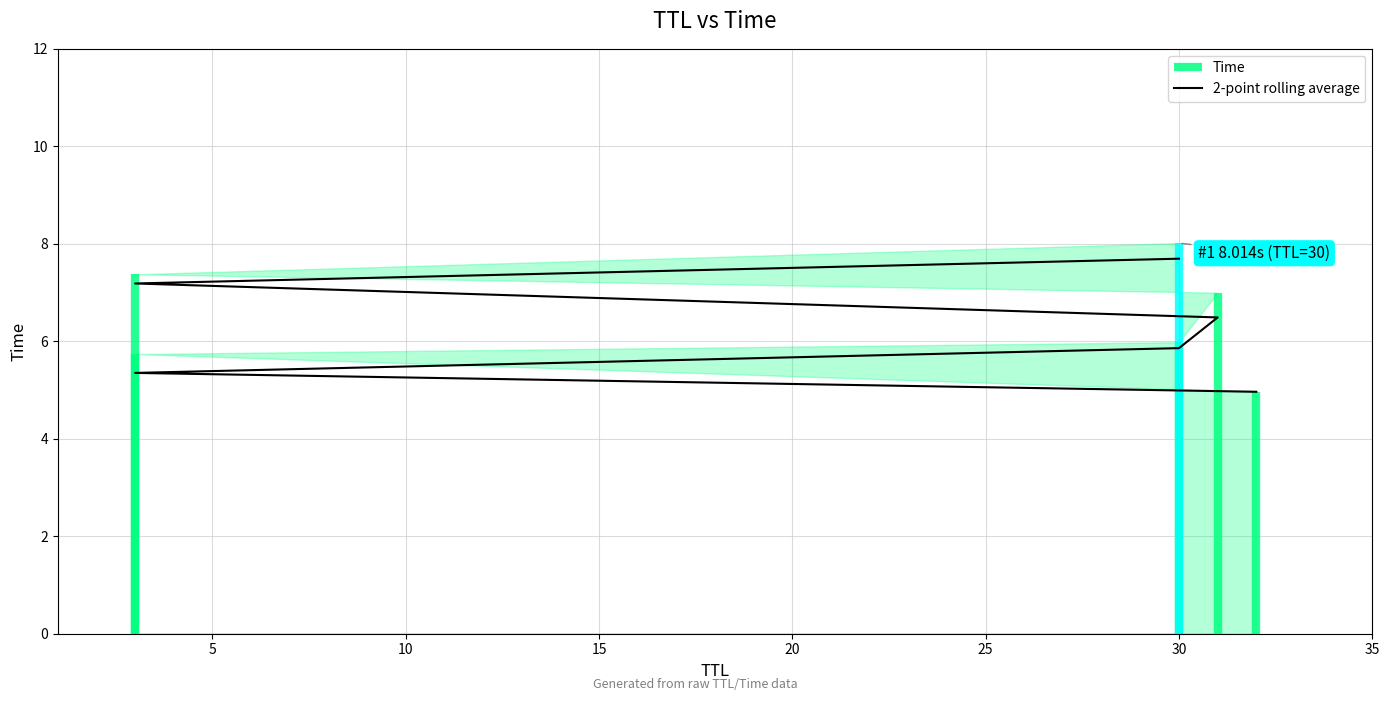

Which has a higher value, 5 or 15?

15